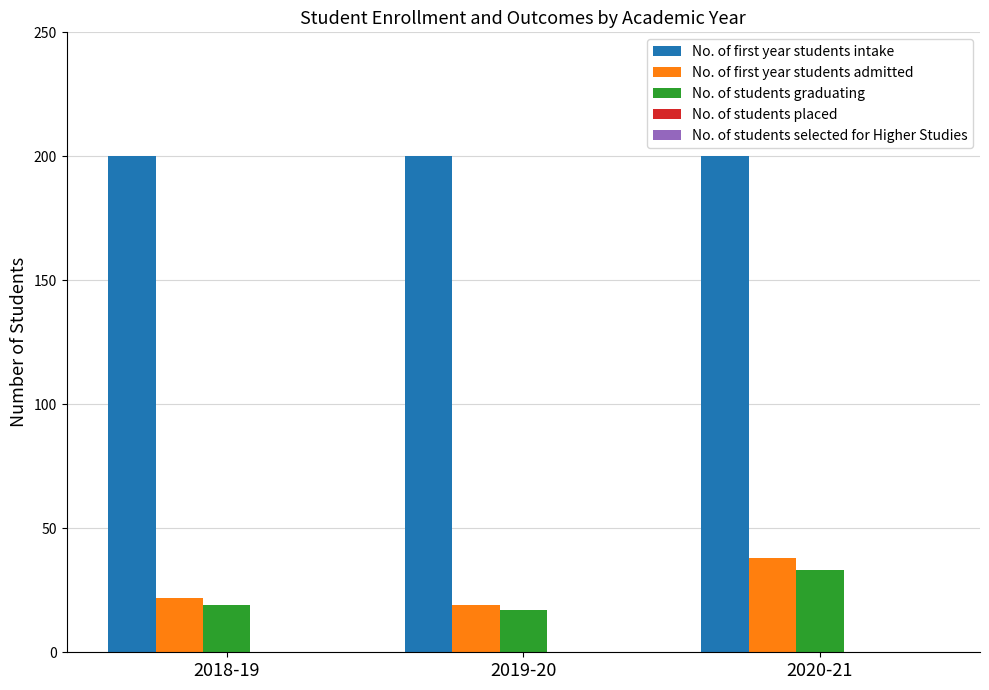

Is it true that No. of students graduating equals 17 at 2019-20?

True